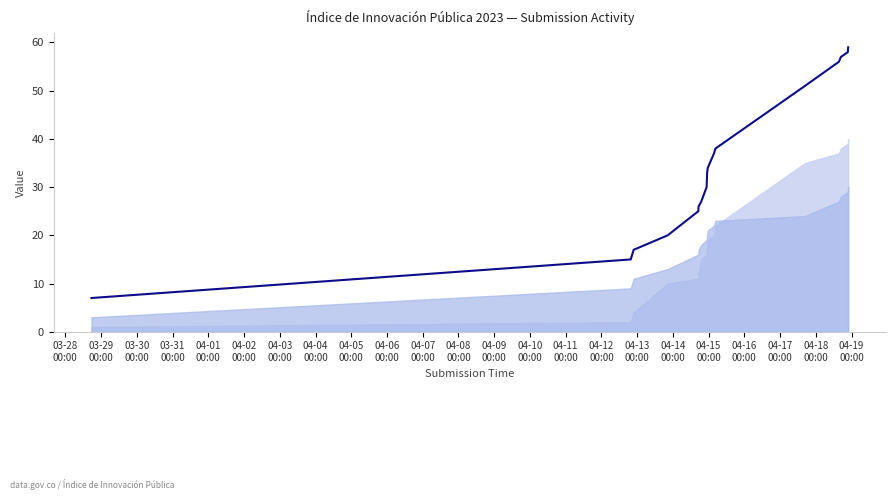

What is the maximum value shown in the chart?

59